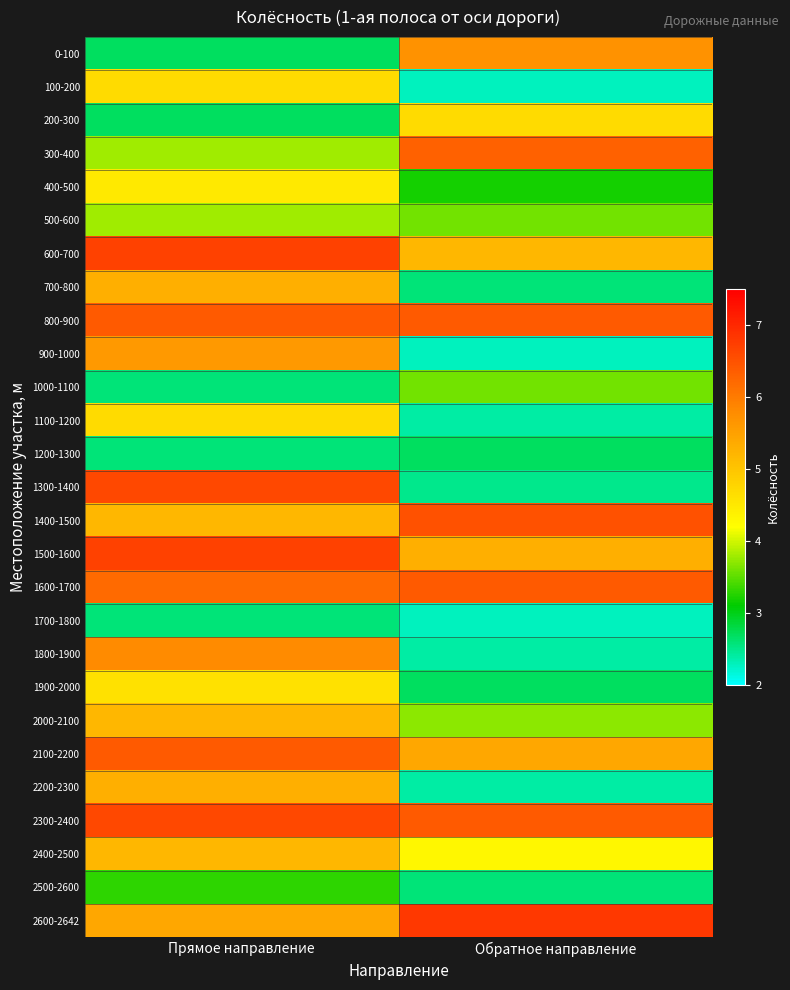

Which has a higher value, Обратное направление or Прямое направление?

Обратное направление